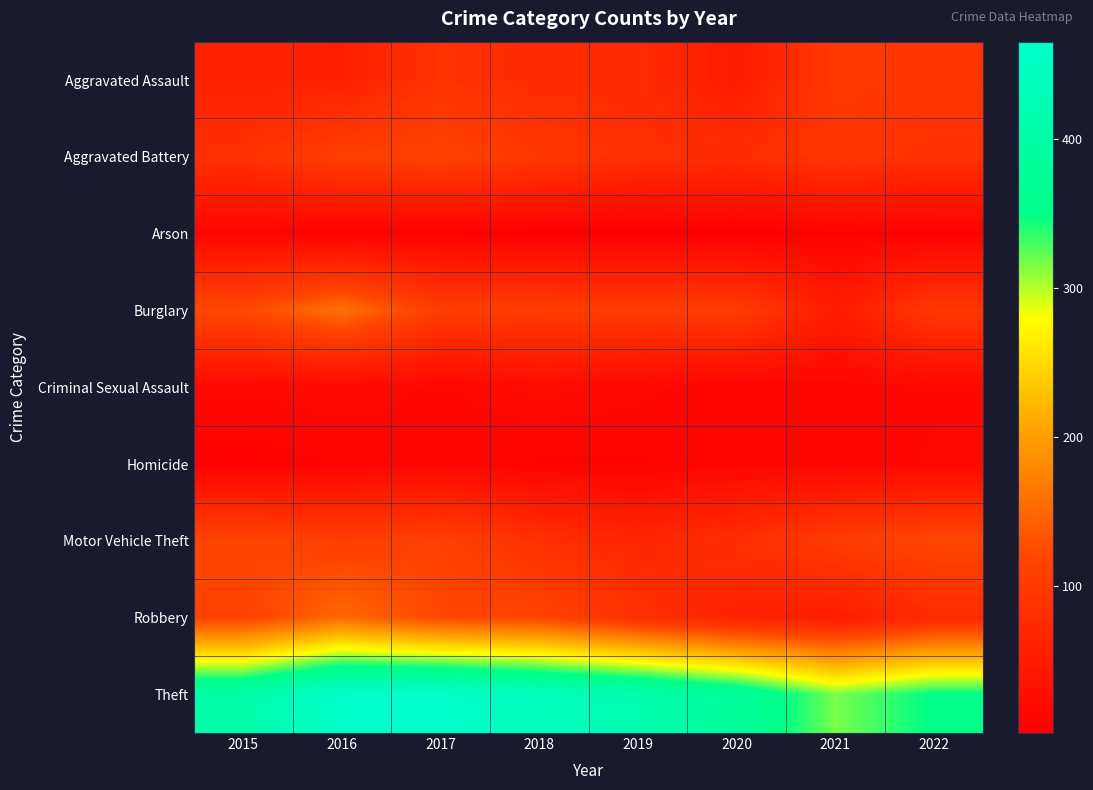

Count the number of categories in the chart.

8